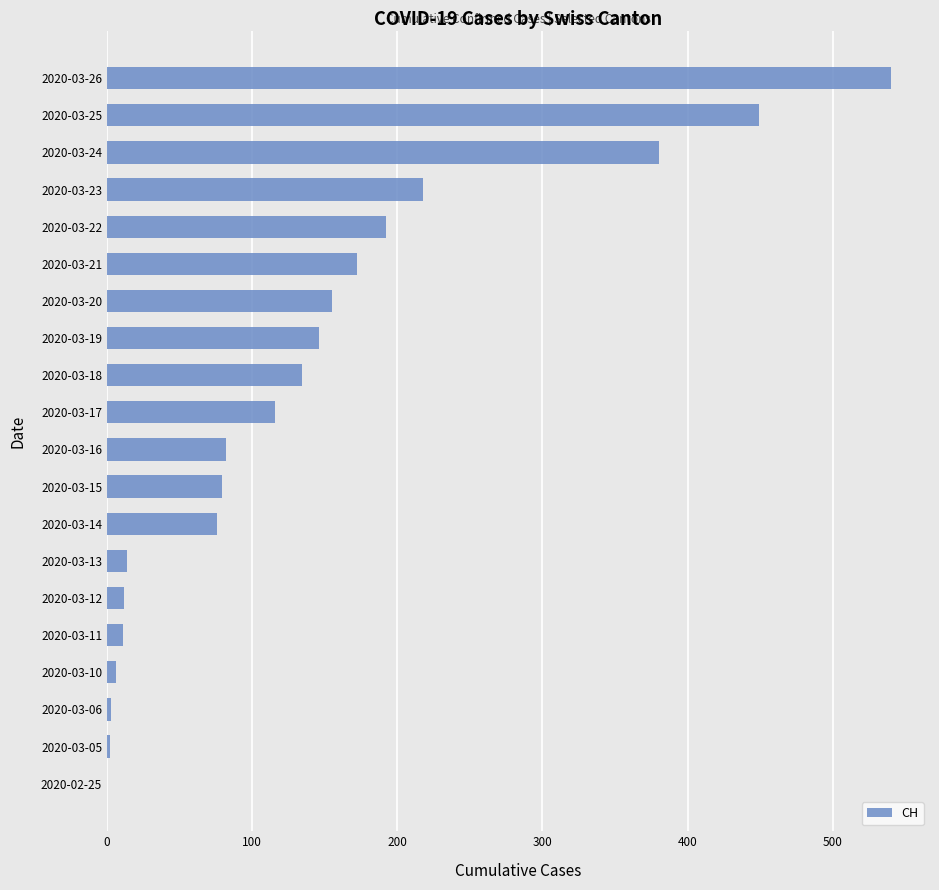

At which category does the chart reach its peak across all series?

2020-03-26